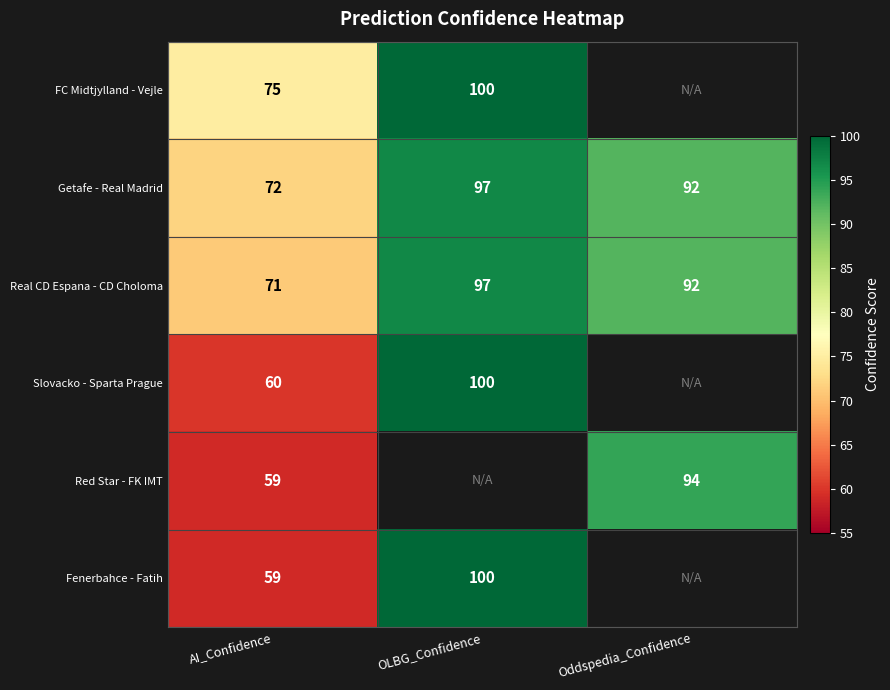

What value does the Getafe - Real Madrid series have at AI_Confidence, to the nearest 5?

70